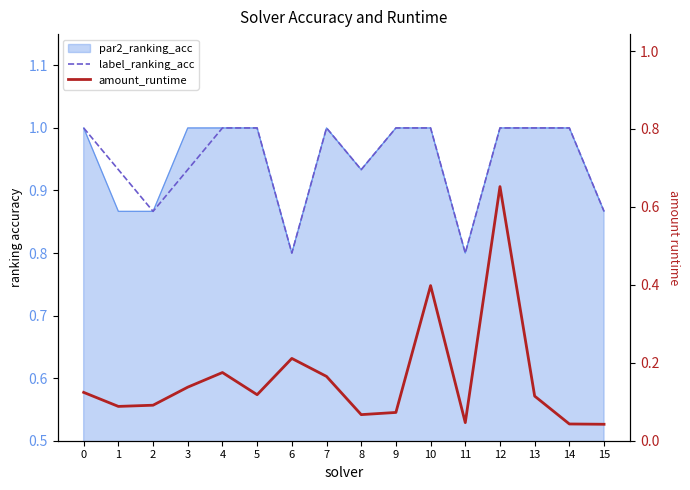

Which series changed the most between 3 and 5?

label_ranking_acc